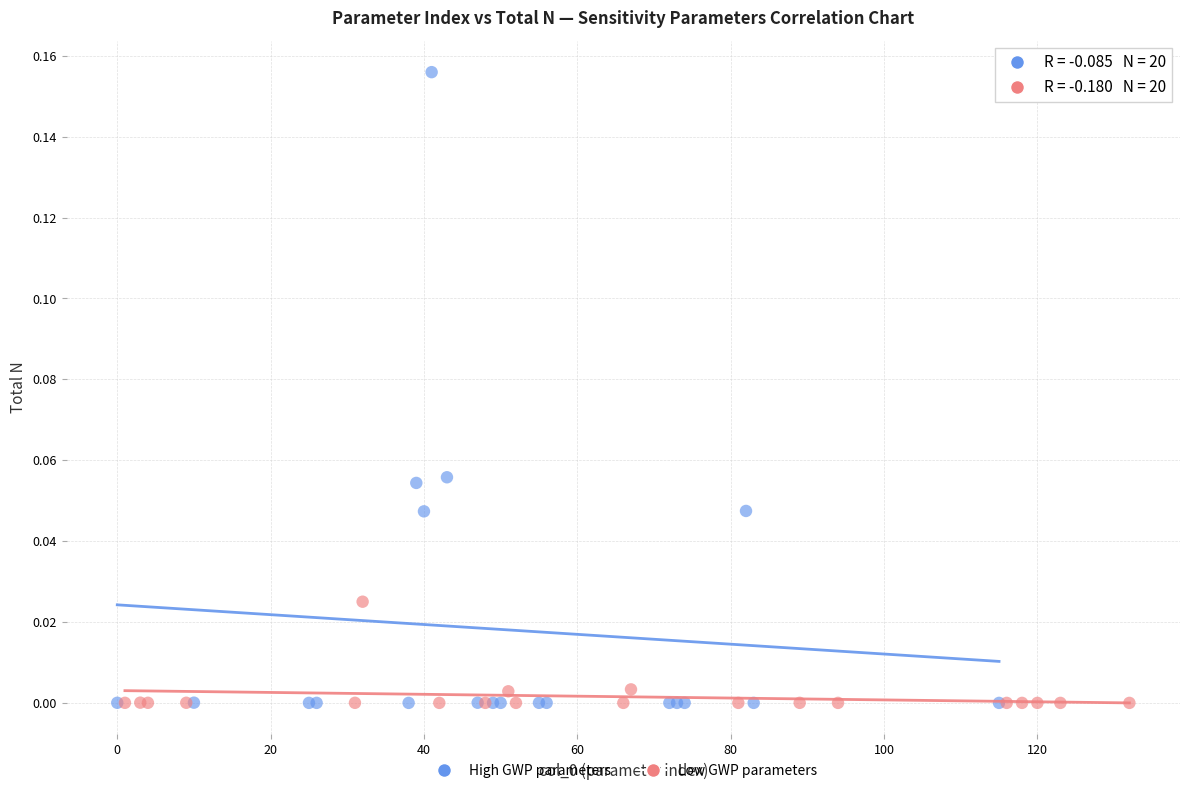

Which series reaches the maximum Y coordinate?

High GWP parameters